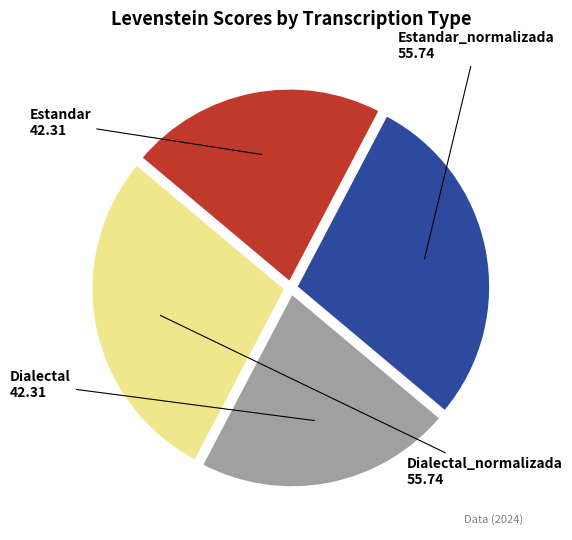

Is it true that Estandar is 22% of the pie?

True